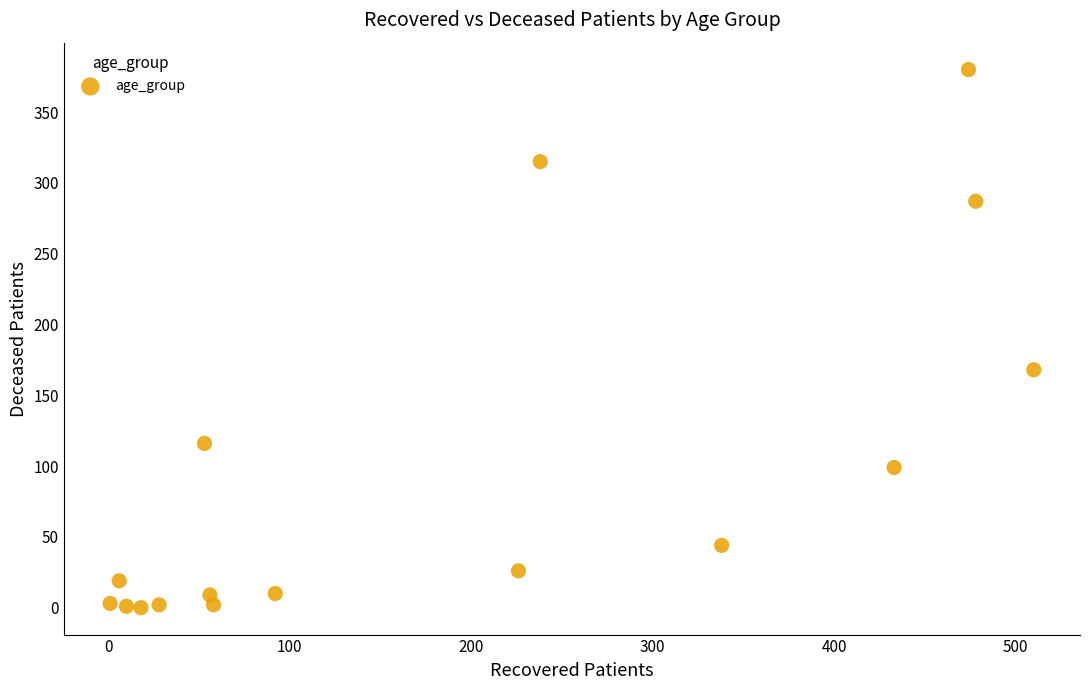

What is the range of Y values (max minus min)?

380